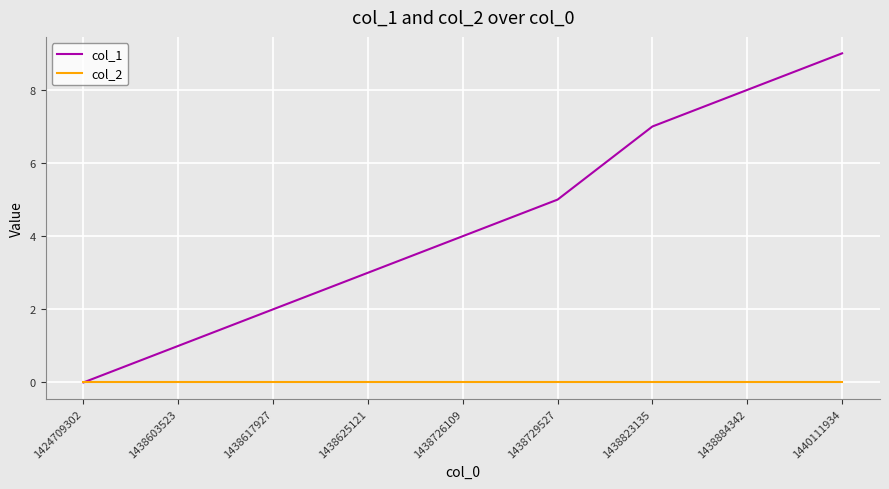

True or false: col_1 has a value of 12 at 1438884342.

False